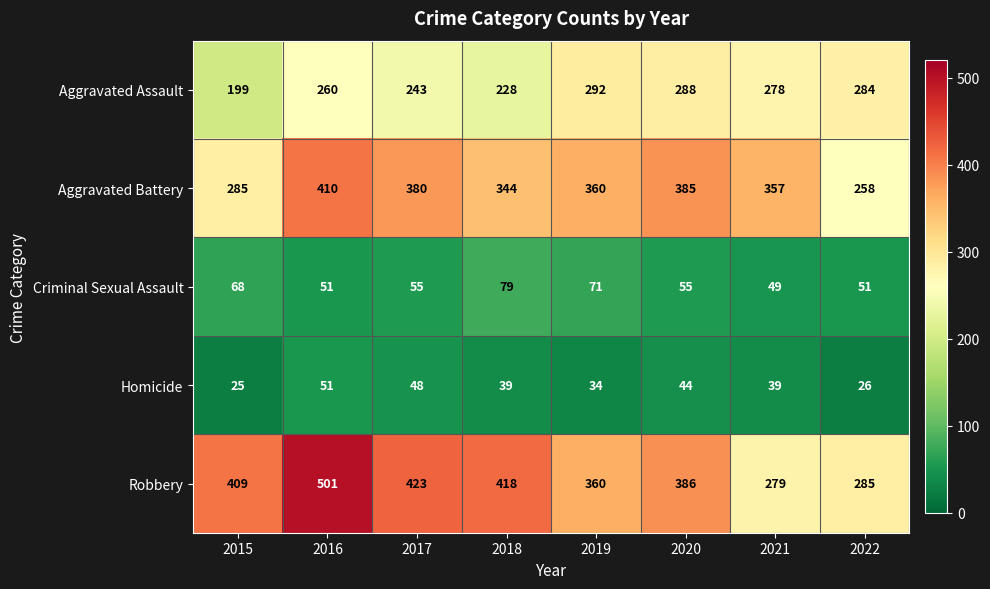

At which category does the chart reach its minimum across all series?

2015